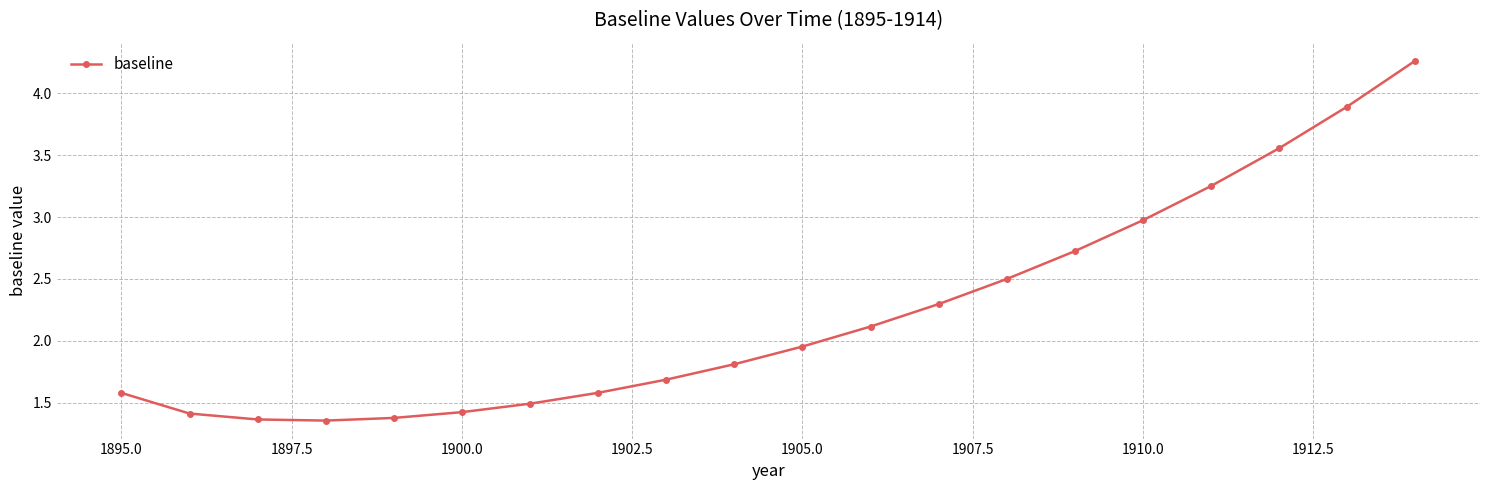

True or false: the data has more than 2 interior local peaks.

False